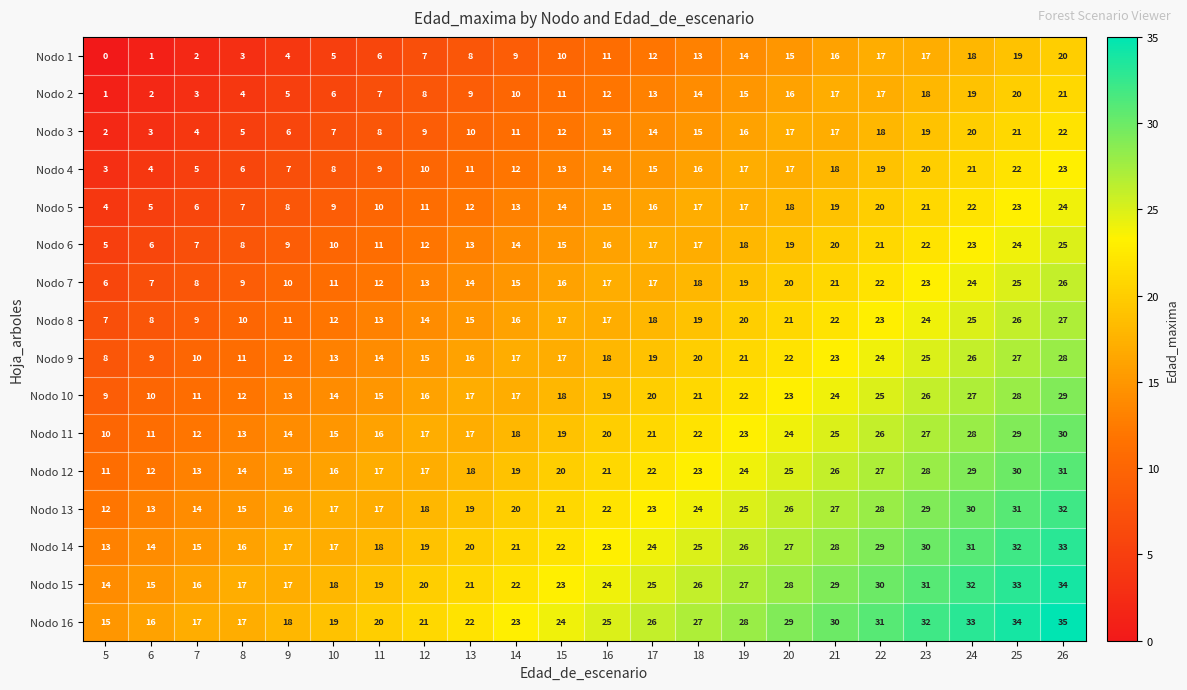

How many data points in Nodo 11 are less than 20?

11